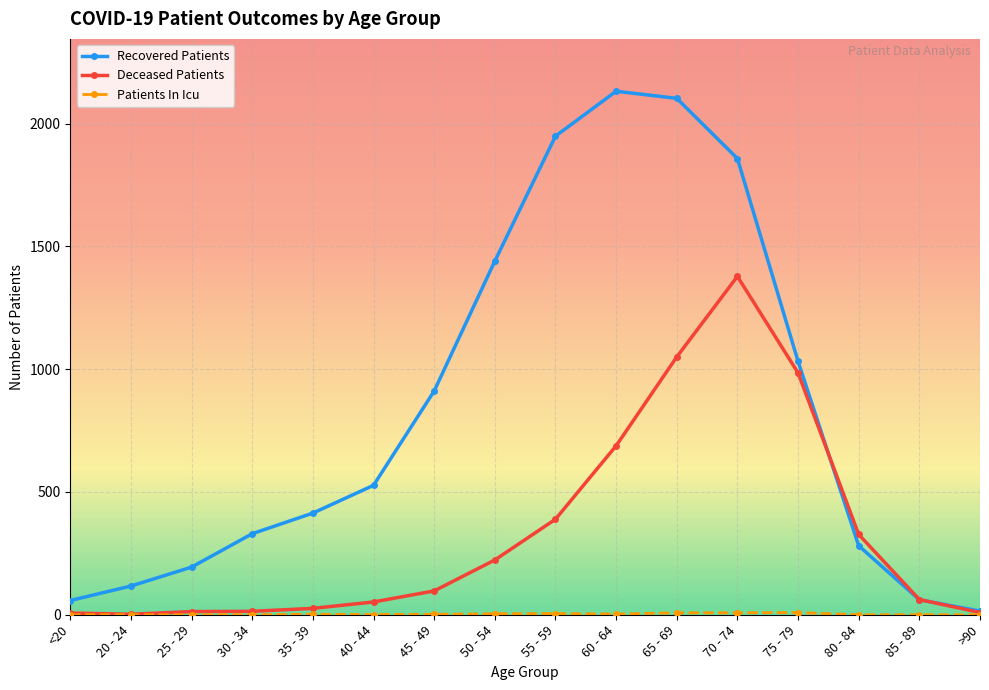

What is the average value of the Recovered Patients series?

839